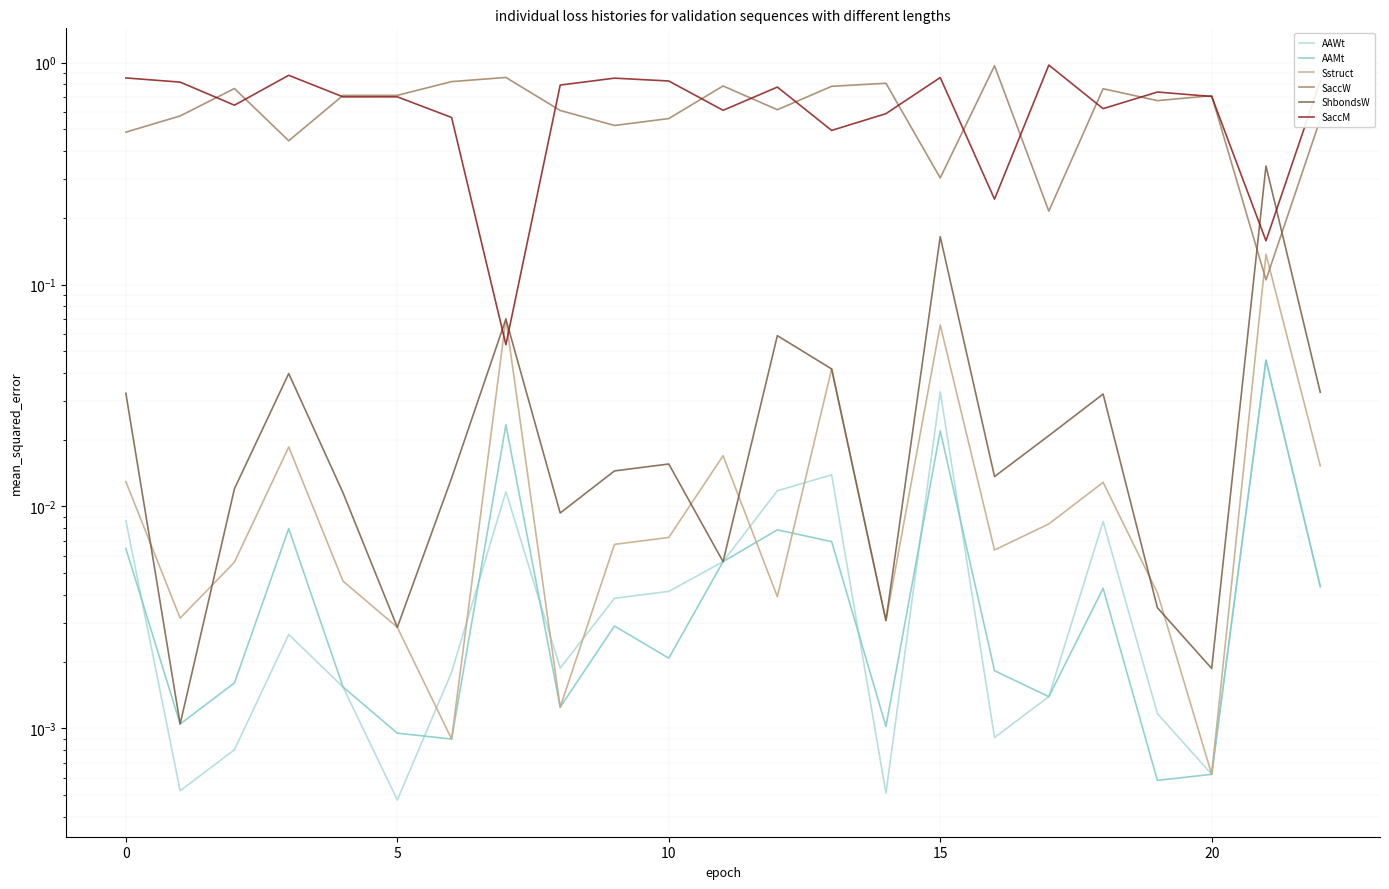

Count the number of data series in this chart.

6